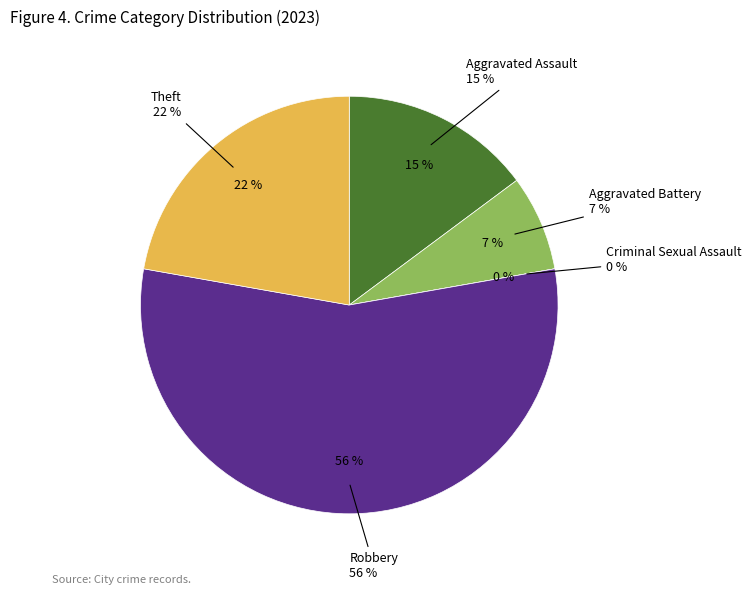

Combined, what portion of the pie is Robbery and Aggravated Battery?

63.0%